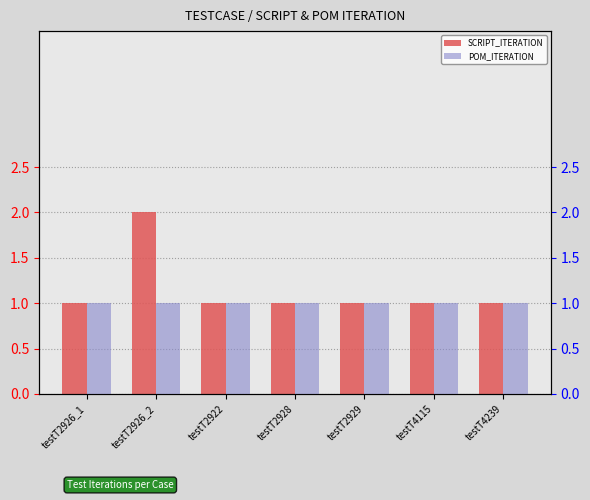

Which series has the widest spread of values?

SCRIPT_ITERATION